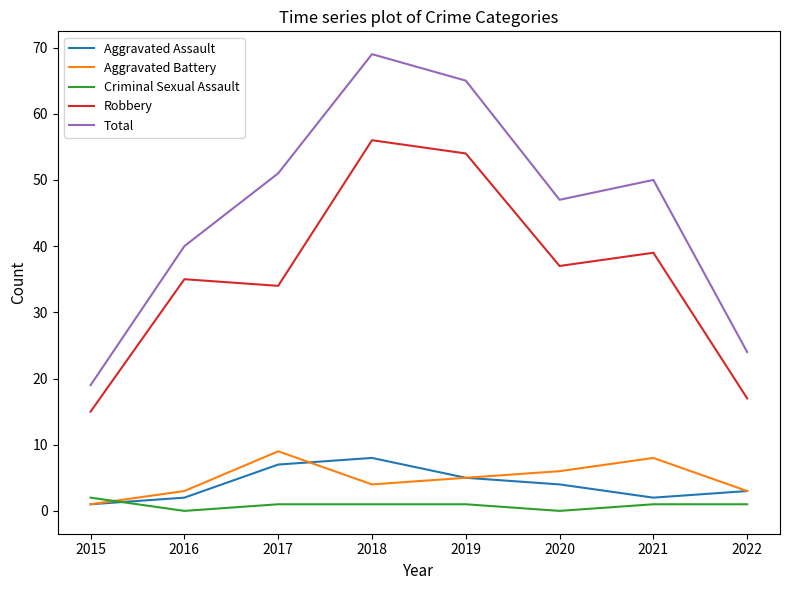

What is the average value of the Aggravated Battery series?

5